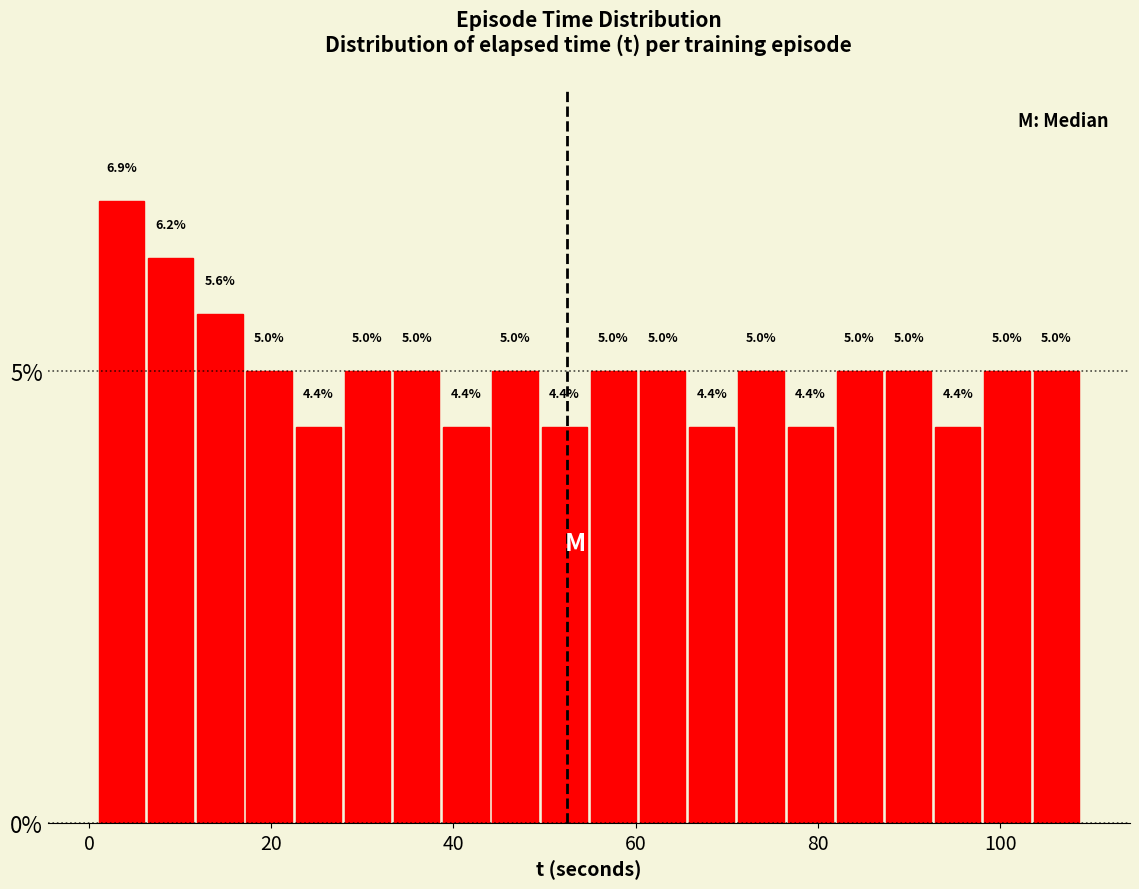

Around what value on the x-axis is the tallest bar? Give the approximate position of its centre, as read against the axis.

4